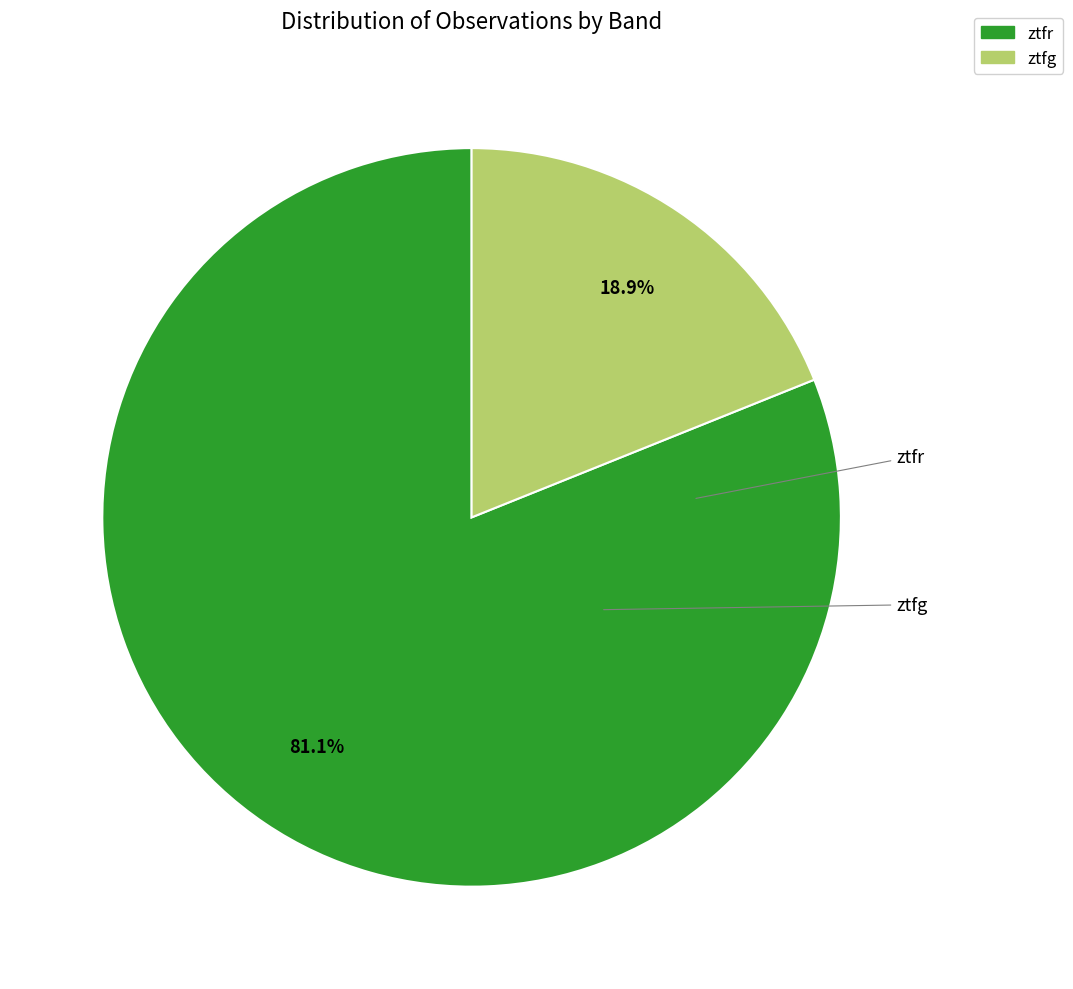

Which slice is the smallest?

ztfg